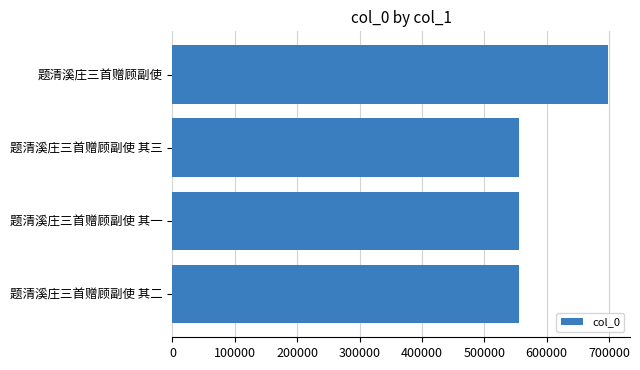

What is the sum of the values at 题清溪庄三首赠顾副使 and 题清溪庄三首赠顾副使 其二?

1254717